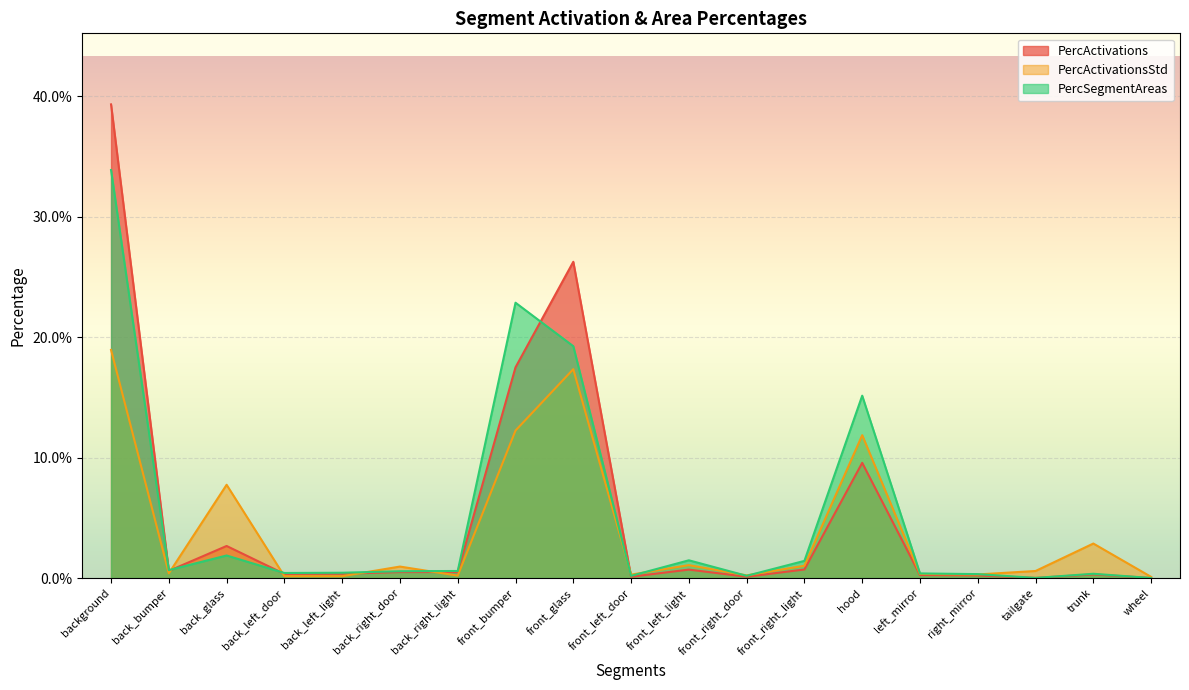

What is the label of the 14th point from the right?

back_right_door